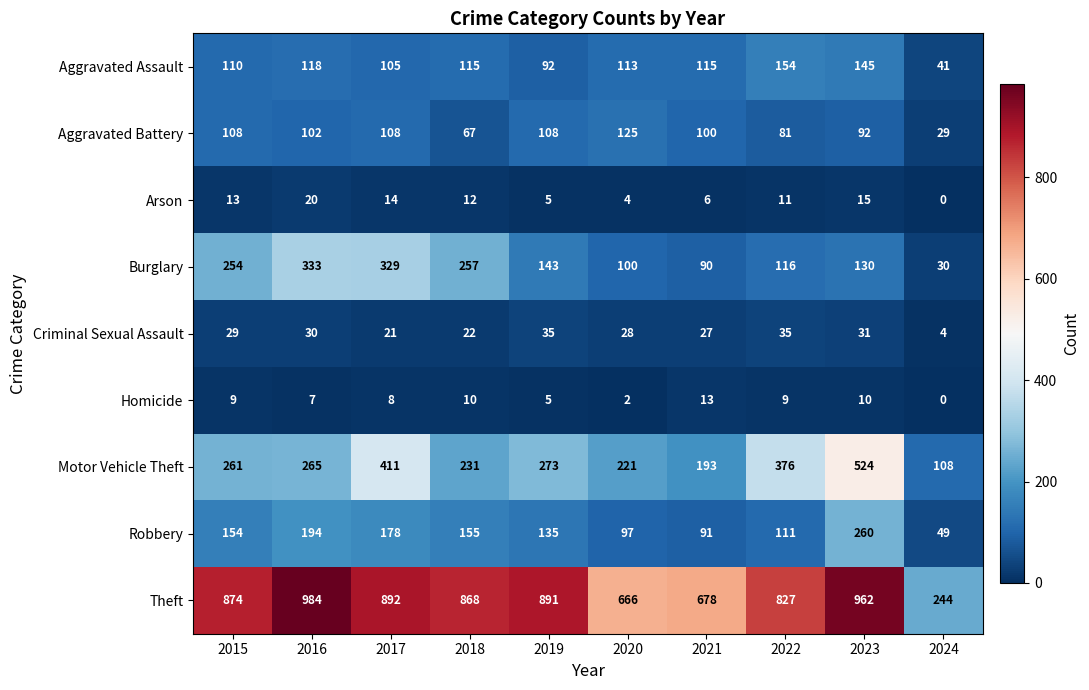

At which category is the sum across all series the highest?

2023